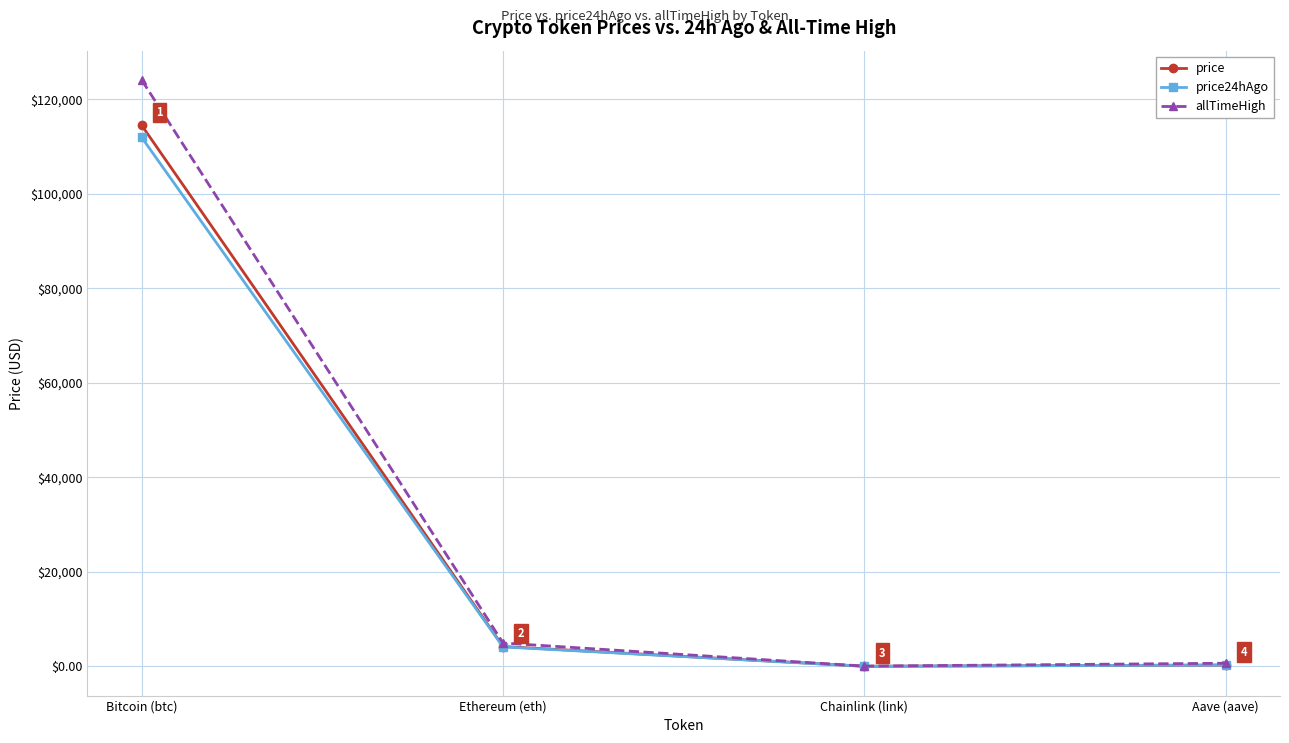

The value of price24hAgo at Ethereum (eth) is 4122.0. True or false?

True